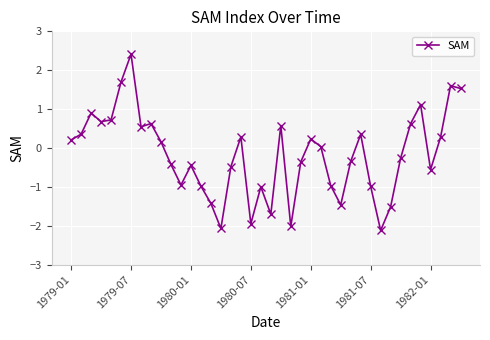

What is the difference between the maximum and minimum values?

4.5